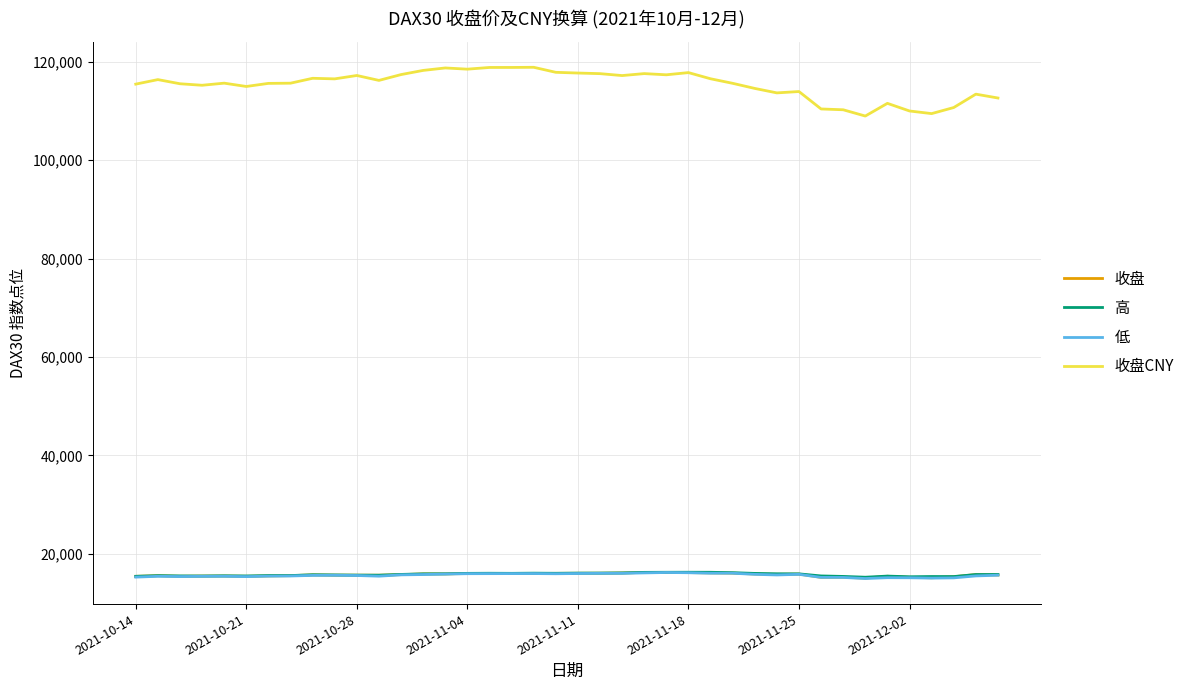

Which series has the widest spread of values?

收盘CNY